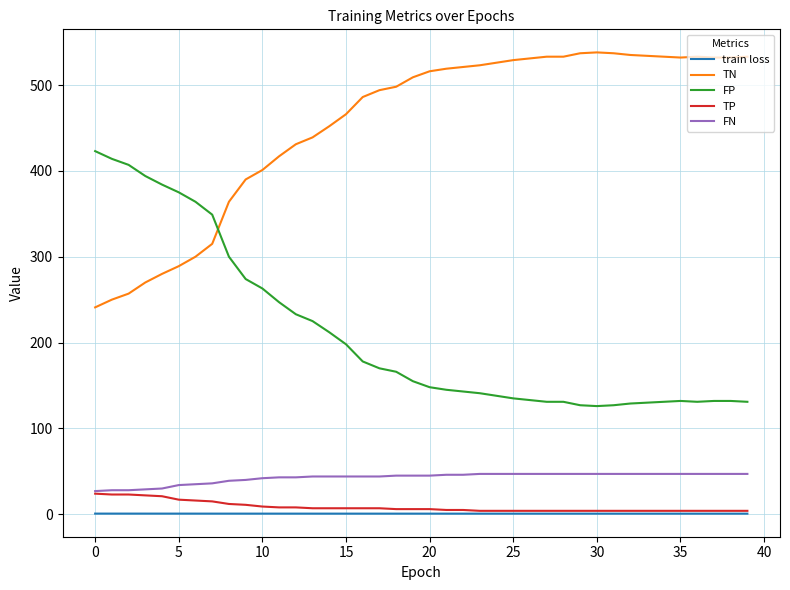

Is this an area chart (filled region under the line)?

No